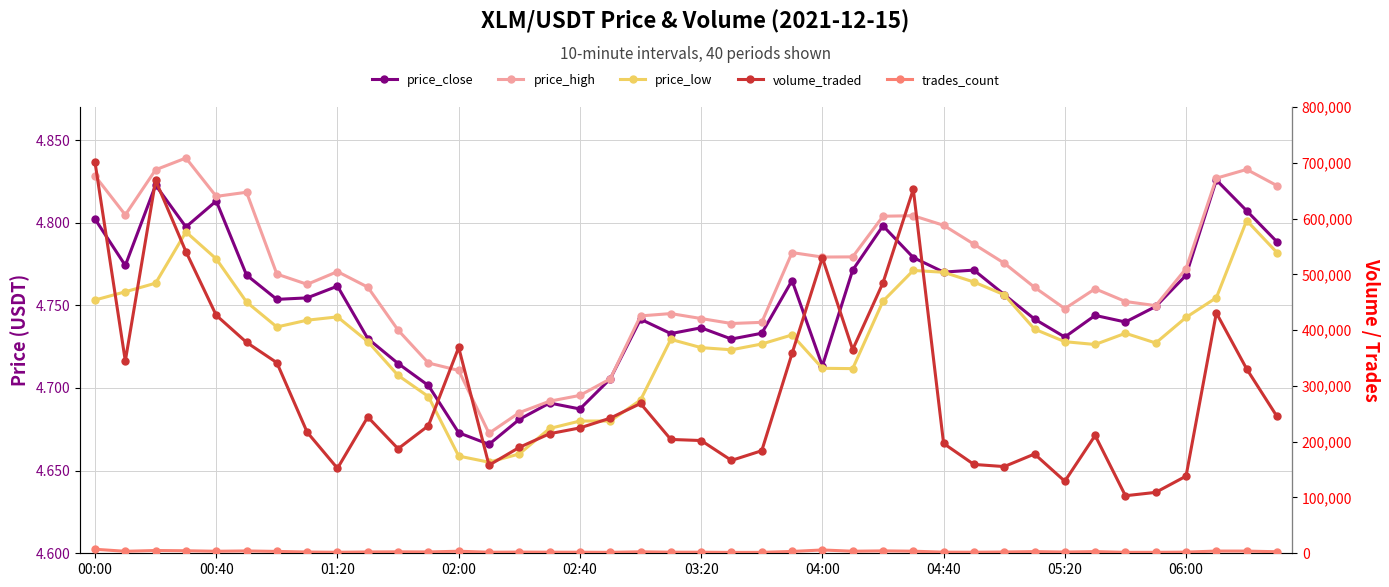

What position from the right is 21?

19